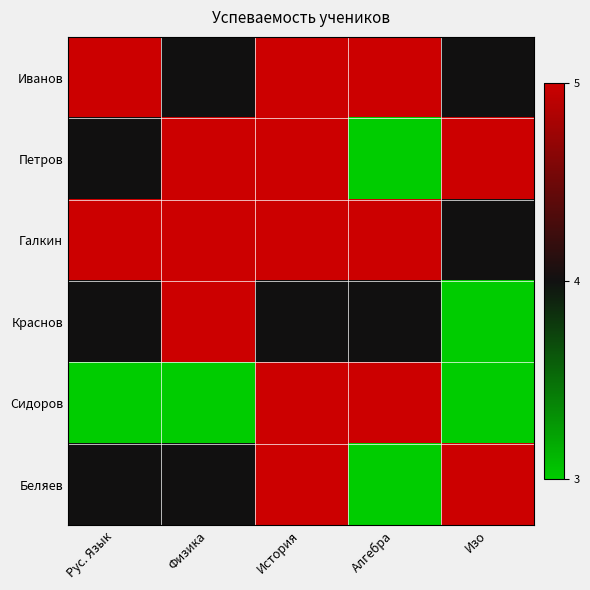

How many data points does each series have?

5